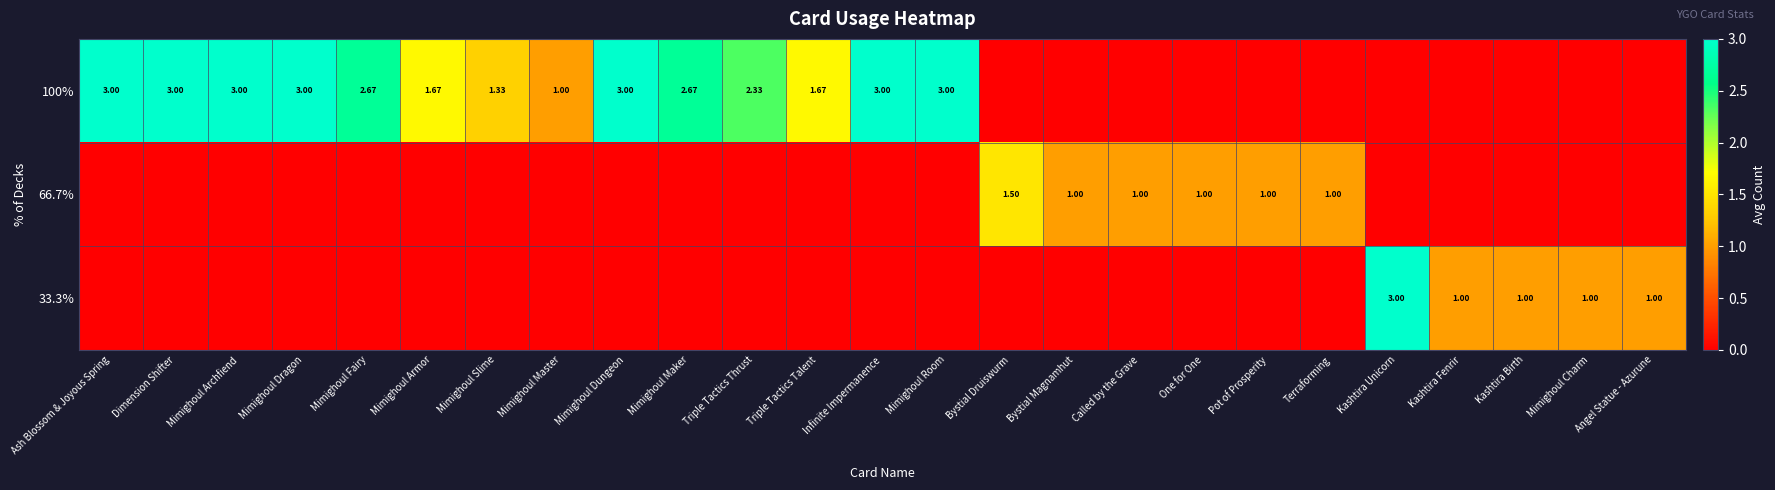

Which category has the lowest value across all series?

Bystial Druiswurm